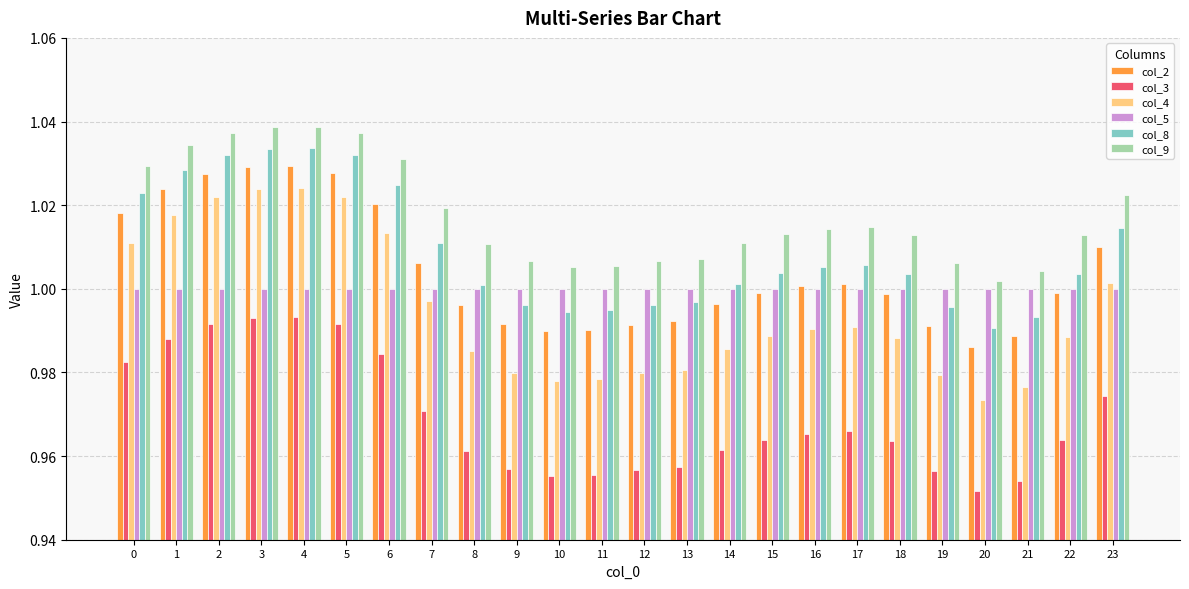

What are all the series names shown in the legend?

col_2, col_3, col_4, col_5, col_8, col_9